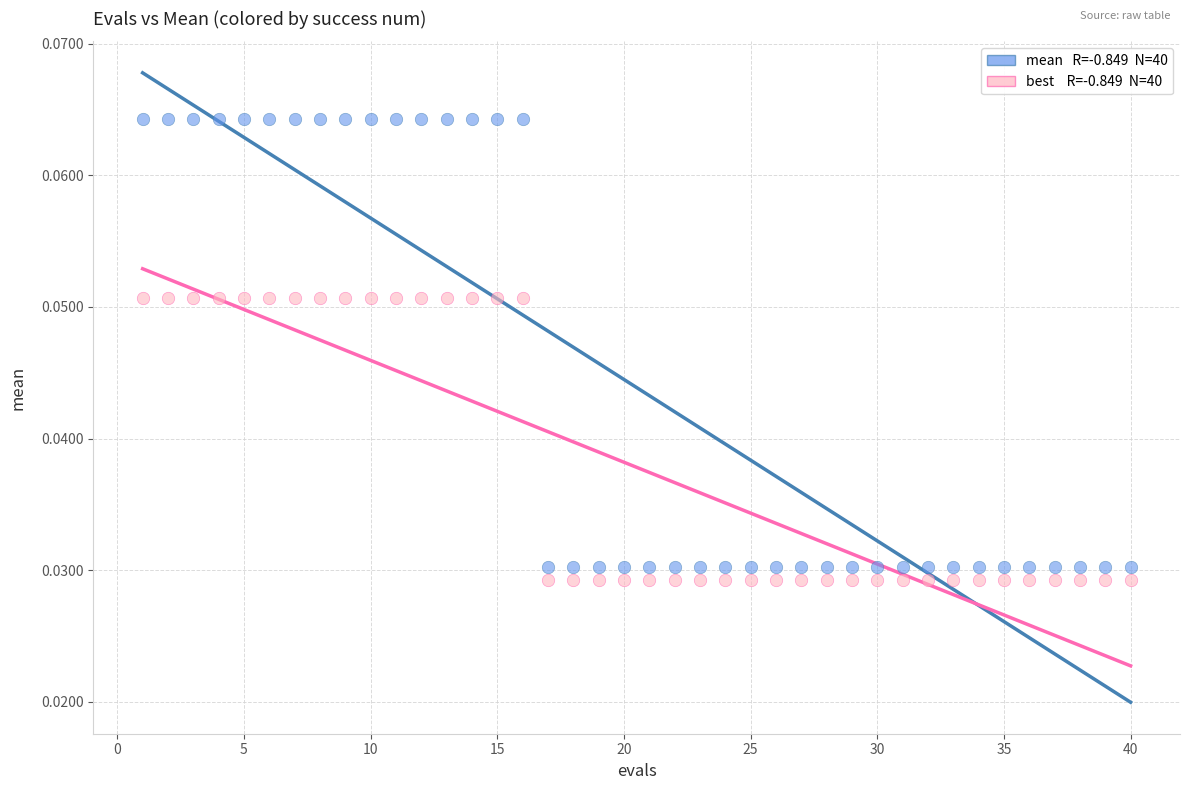

Across all data points, what is the range of X values (max minus min)?

39.0